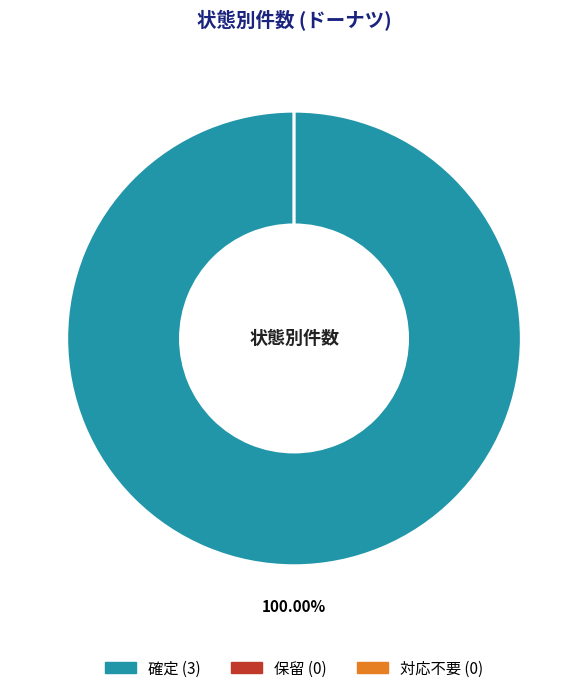

The 対応不要 slice represents 10% of the pie. True or false?

False